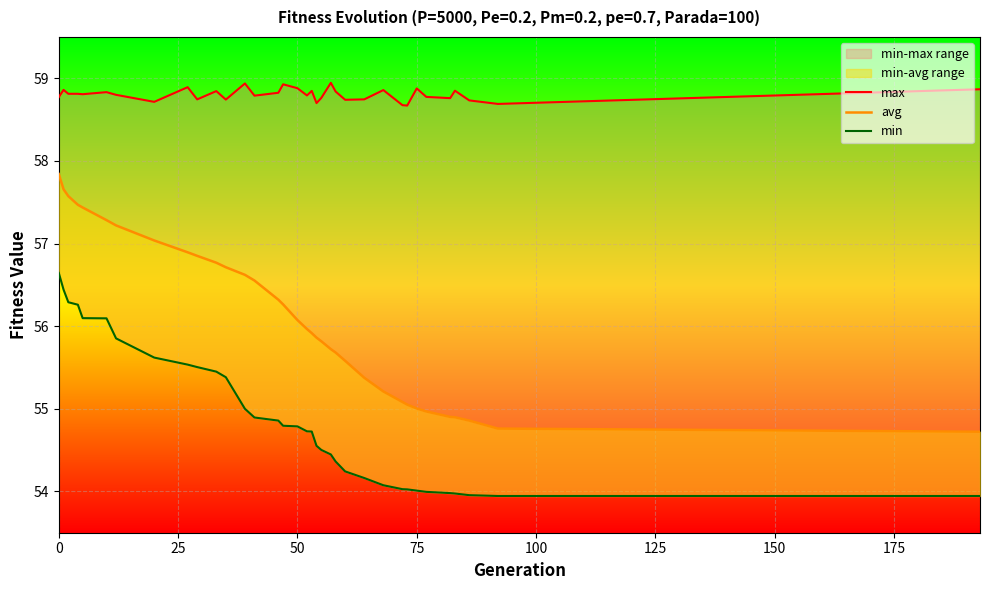

Which series has the largest range (max minus min)?

avg